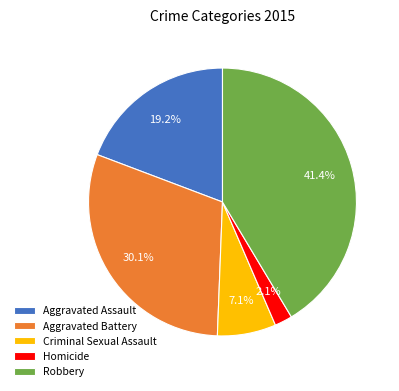

To the nearest percent, what percentage of the pie is Robbery?

41%